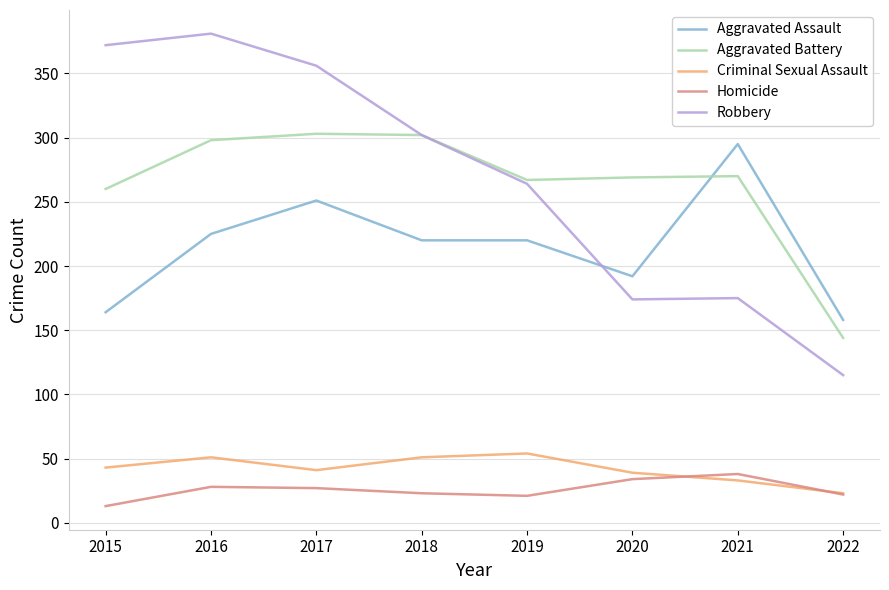

What is the sum of all Aggravated Battery values?

2113